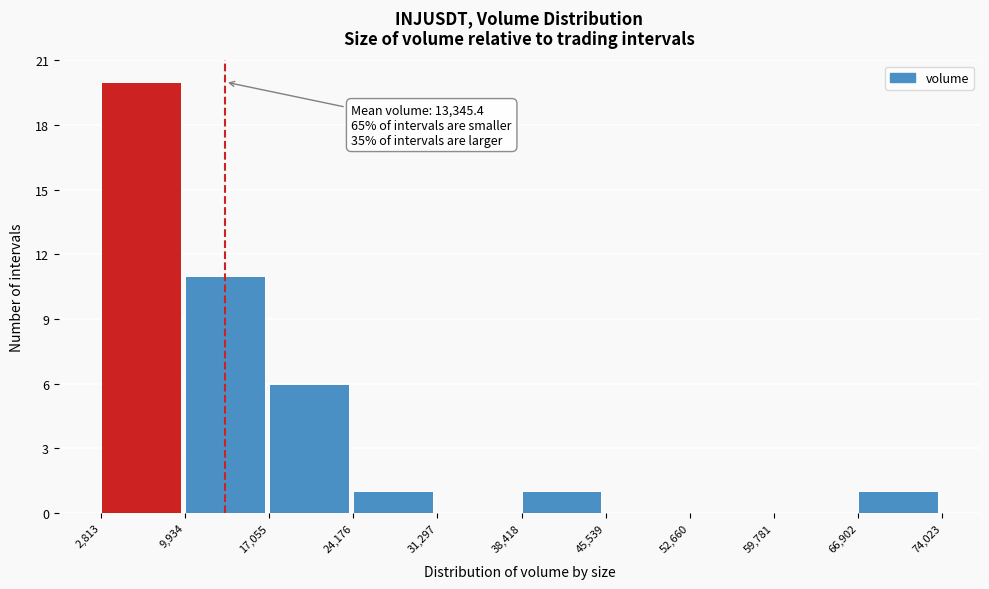

Which range on the x-axis has the tallest bar?

2,813 to 9,934